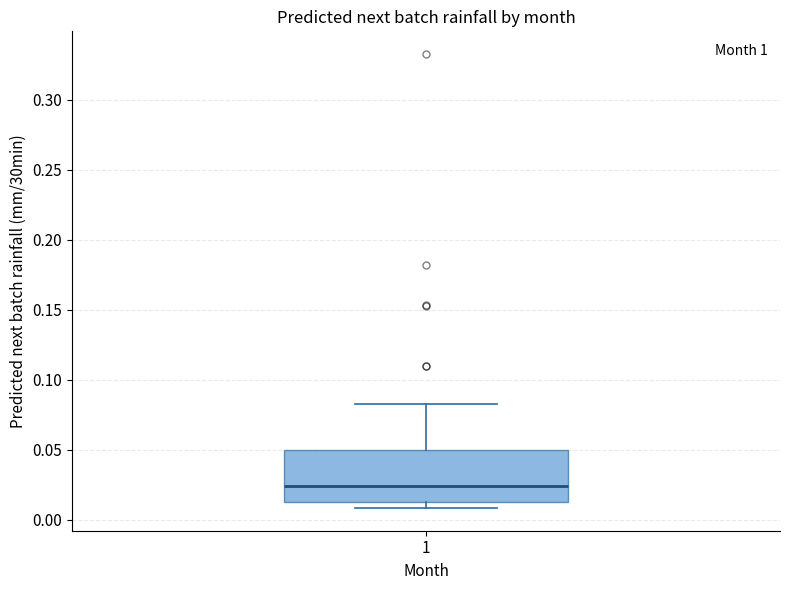

Transcribe this box plot: give where the median line is, the range the box spans, and where the two whiskers end, as read against the y-axis. The values are not printed on the chart, so give them approximately, as read against the axis.

median 0.025, box 0.015 to 0.050, whiskers 0.010 to 0.085